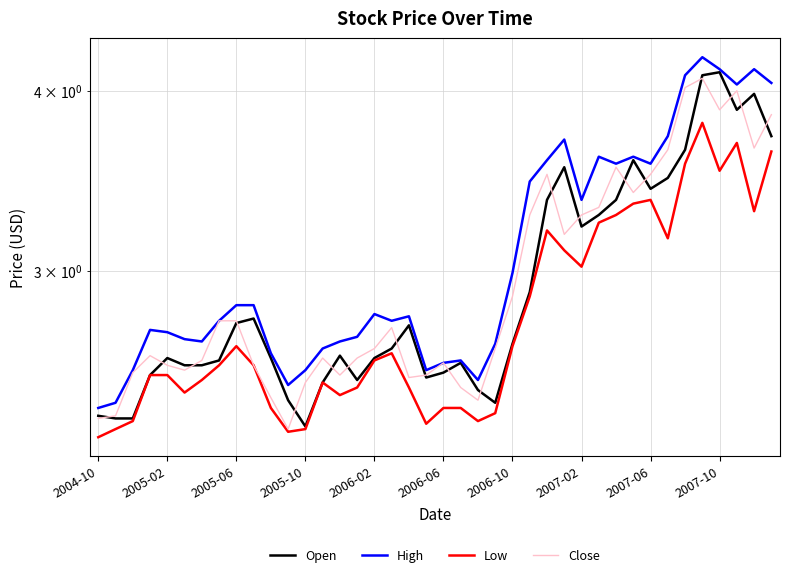

What is the difference between the maximum and second lowest values in the Open series?

1.8